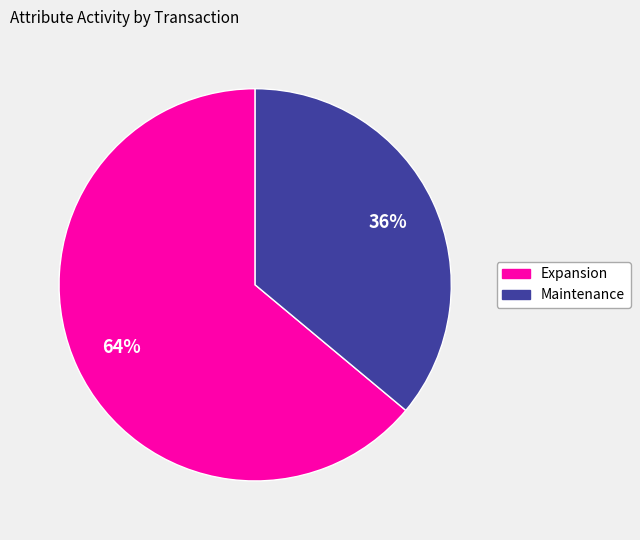

Is there a majority slice in this chart?

Yes